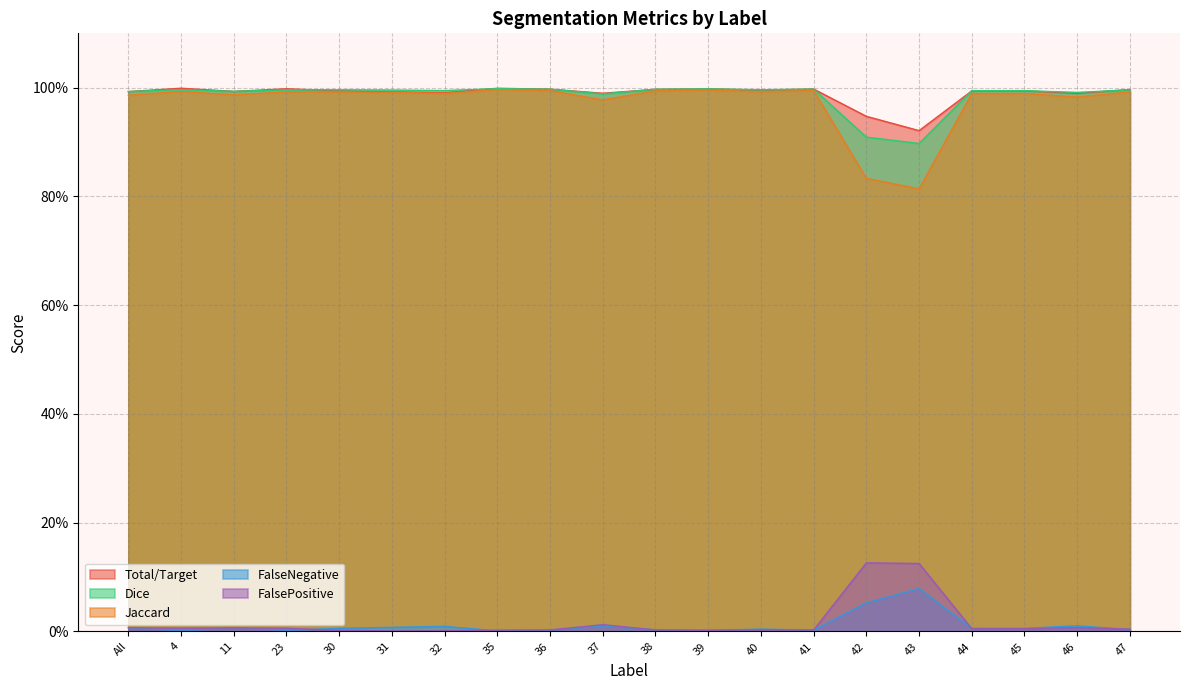

Where is the first local maximum for Jaccard?

4